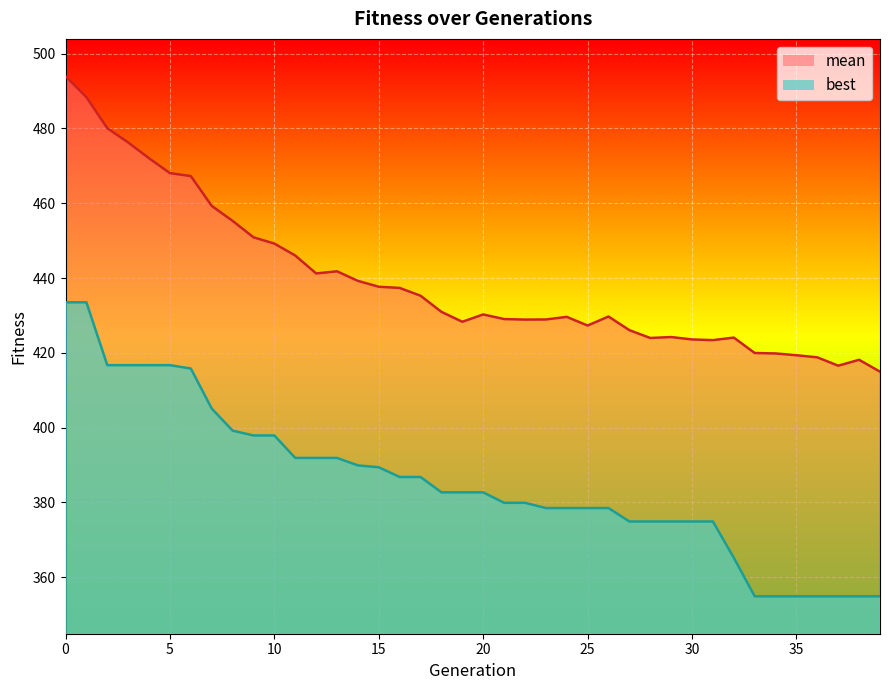

True or false: best and mean intersect in this chart.

False